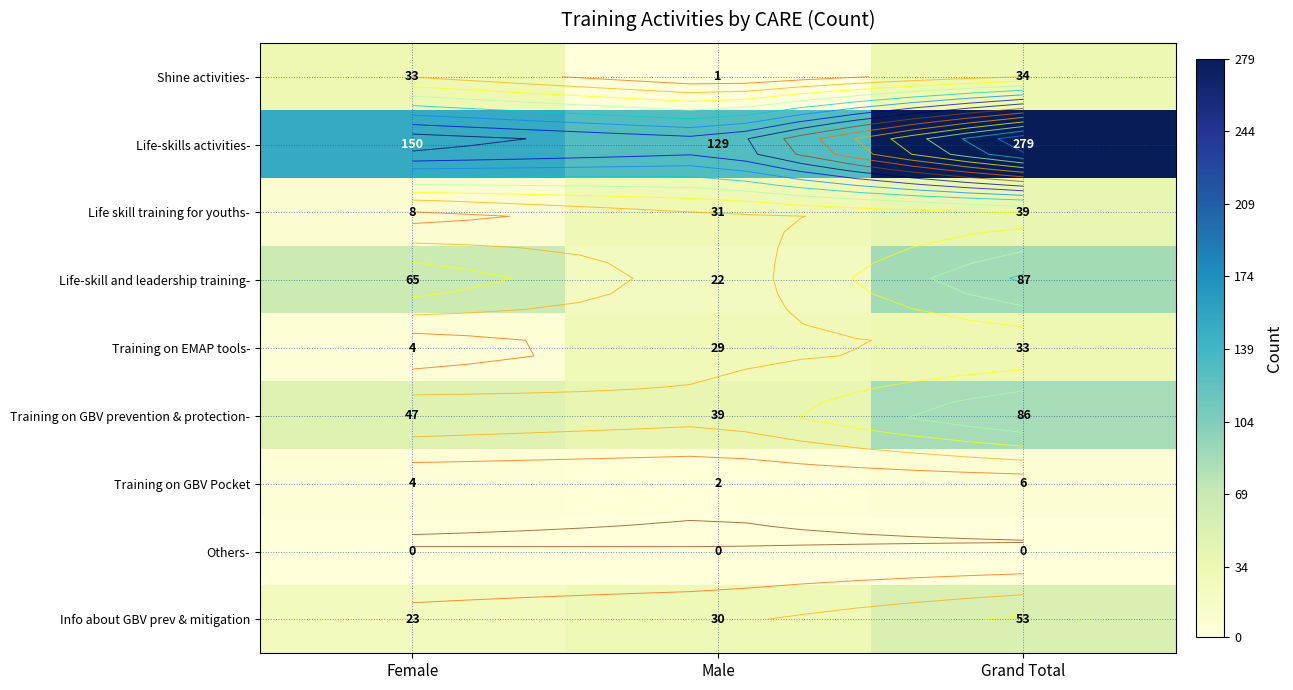

The Training on EMAP tools- series shows 18 at Male. True or false?

False